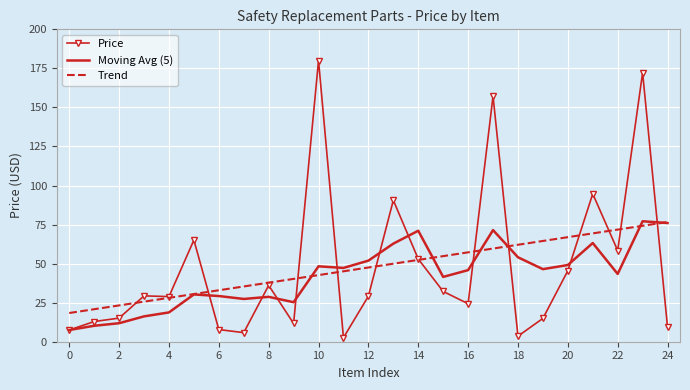

What is the maximum value shown in the chart?

180.0